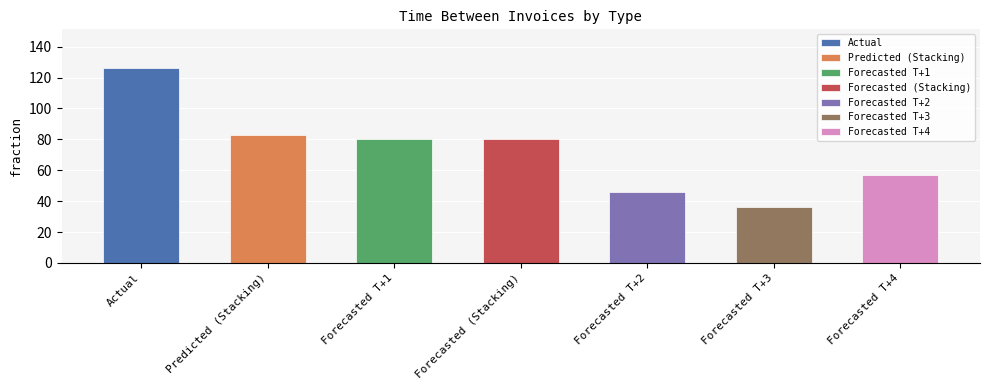

At which label is the value closest to 81?

Forecasted T+1